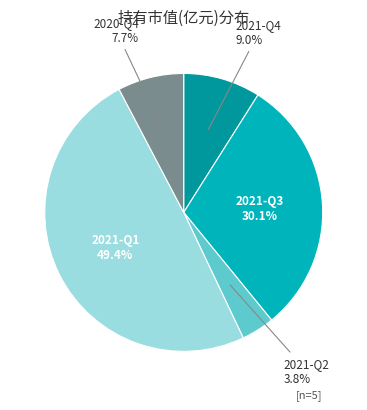

To the nearest percent, what is the difference between the largest and smallest slice percentages?

46%